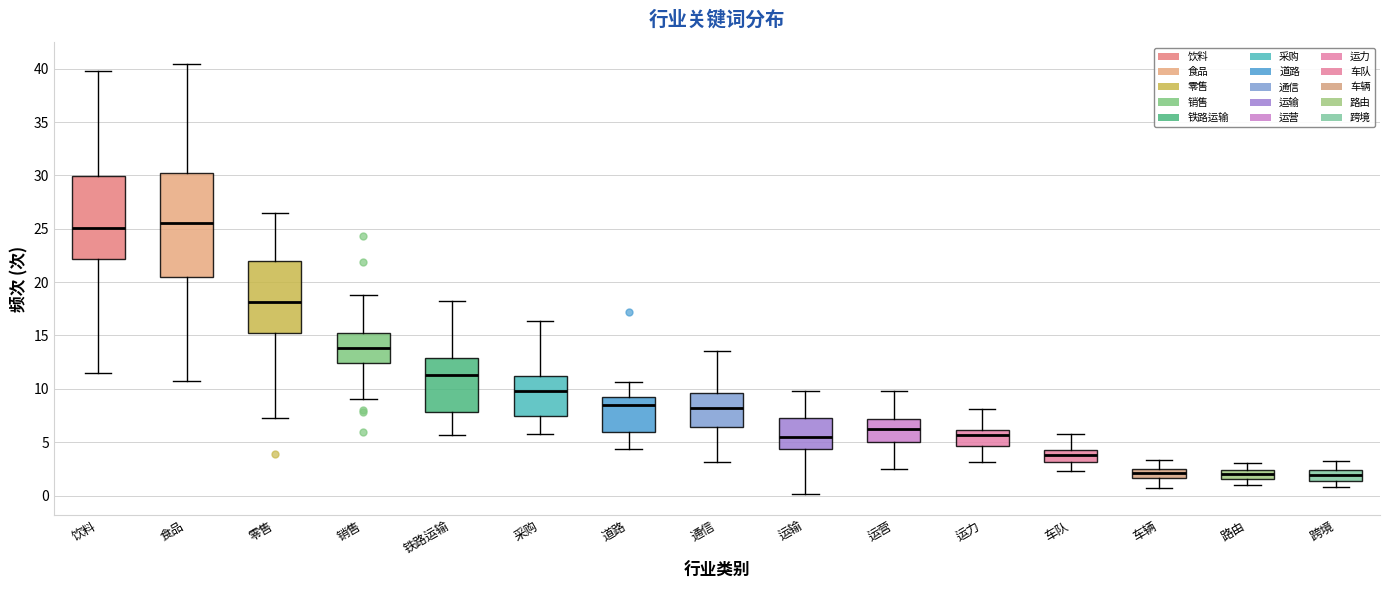

Where does the median line of the box for 食品 sit on the y-axis? The values are not printed on the chart, so give them approximately, as read against the axis.

25.5